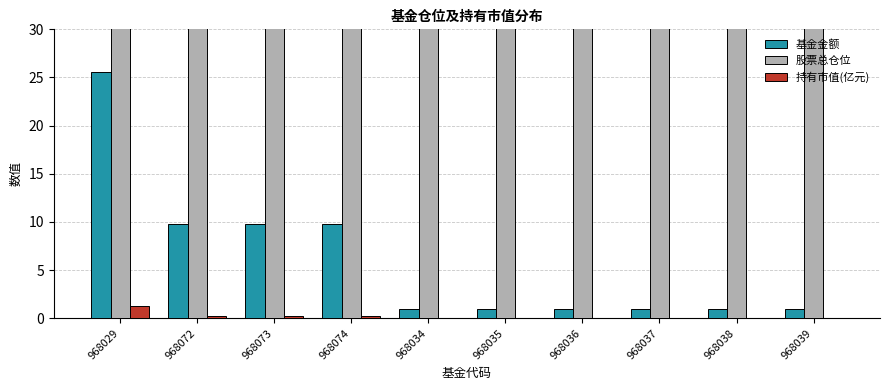

What is the sum of the 基金金额 values at 968072 and 968038?

10.8